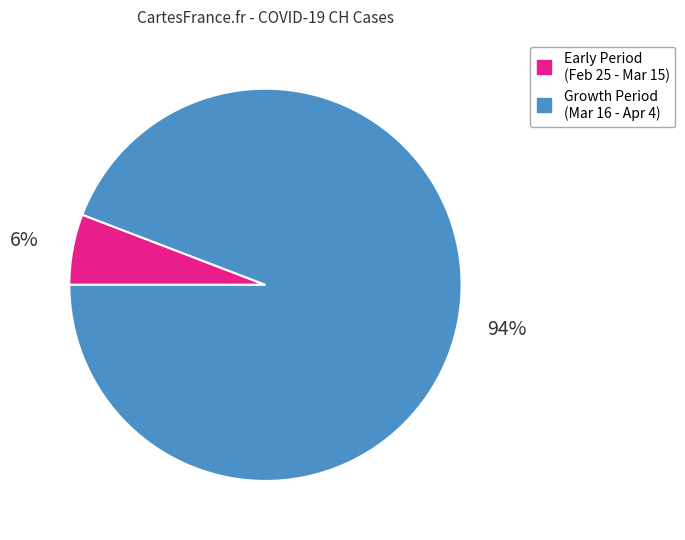

Does any single category account for the majority?

Yes